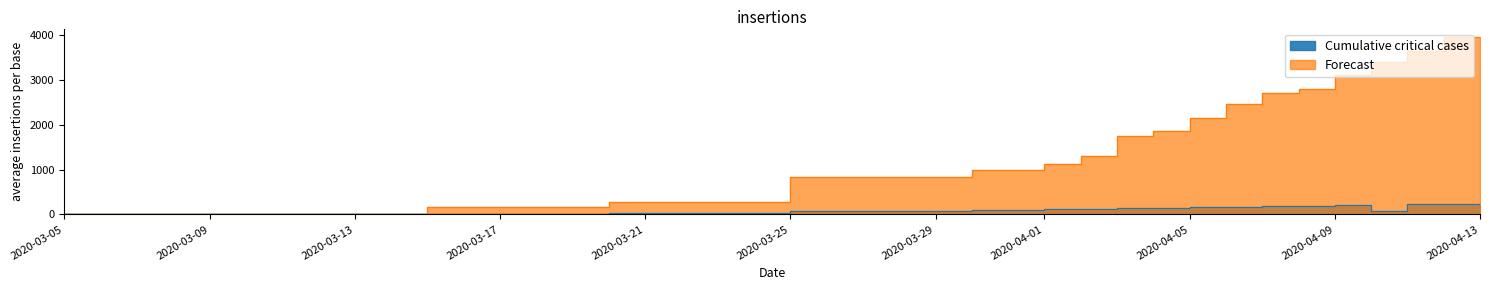

True or false: Cumulative critical cases and Forecast intersect in this chart.

False